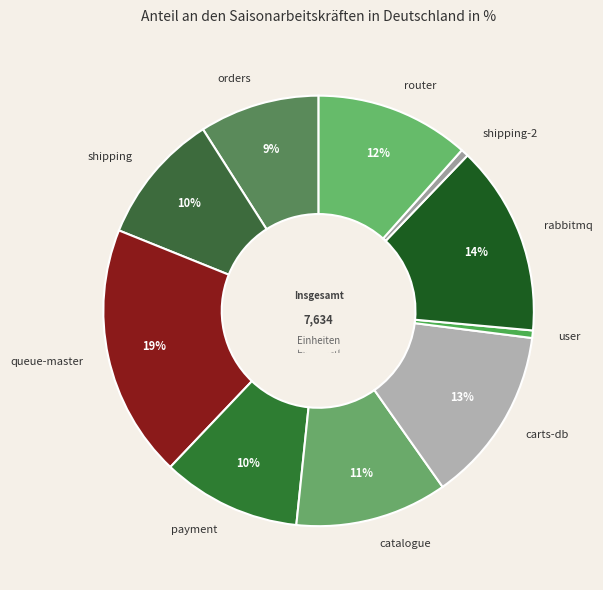

True or false: queue-master accounts for 32% of the total.

False